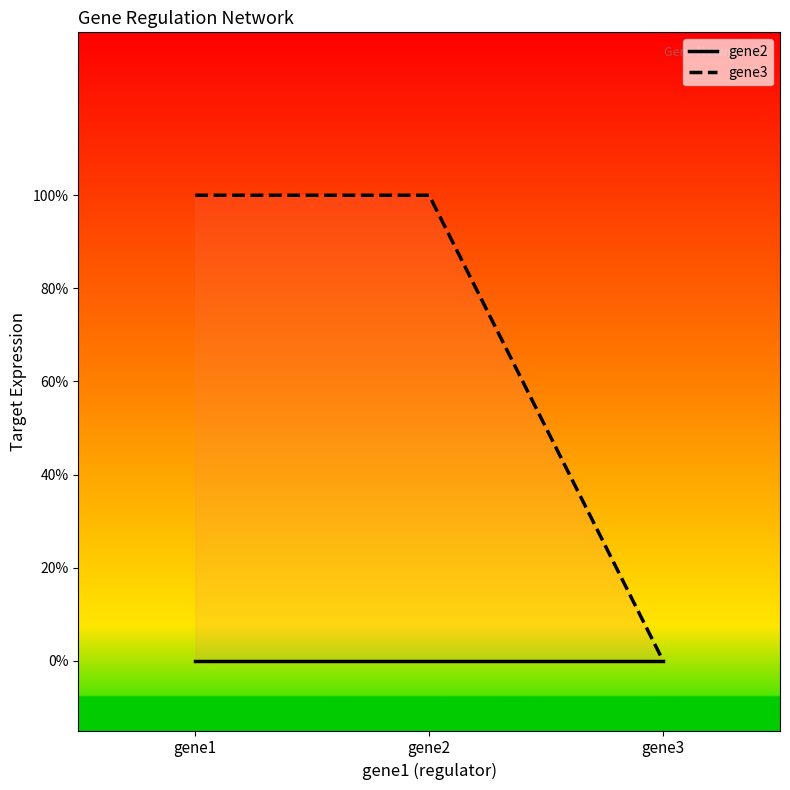

Reading right to left, transcribe all the data shown in this chart.

gene2: 0	0	0
gene3: 0	1	1